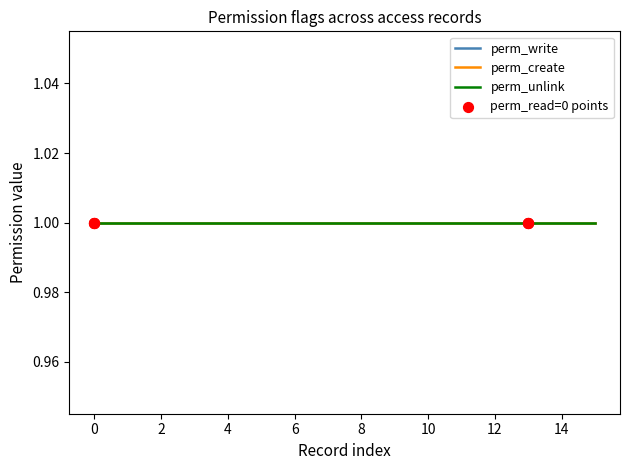

What is the total value across all series at 4?

4